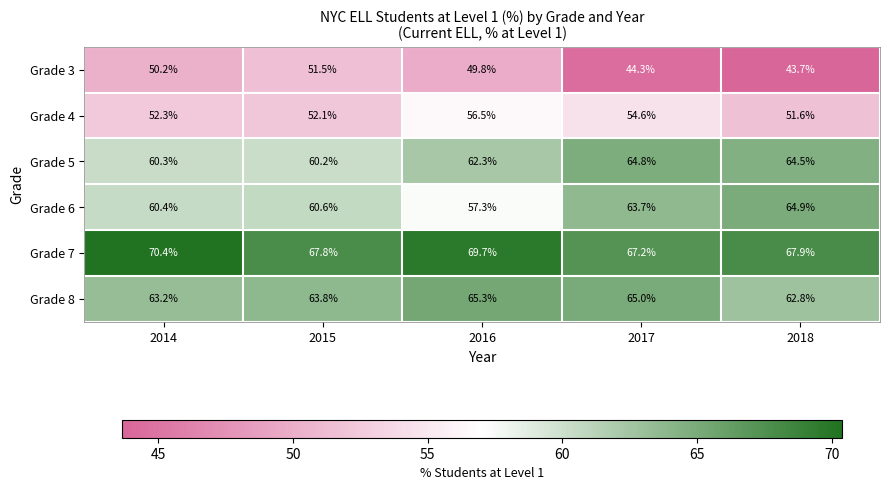

What is the difference between the maximum and minimum values in the Grade 5 series?

4.6